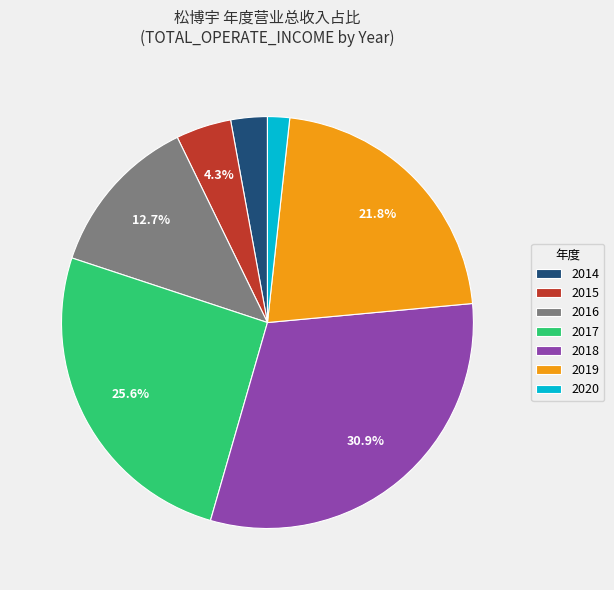

Does 2018 account for over 50% of the chart?

No